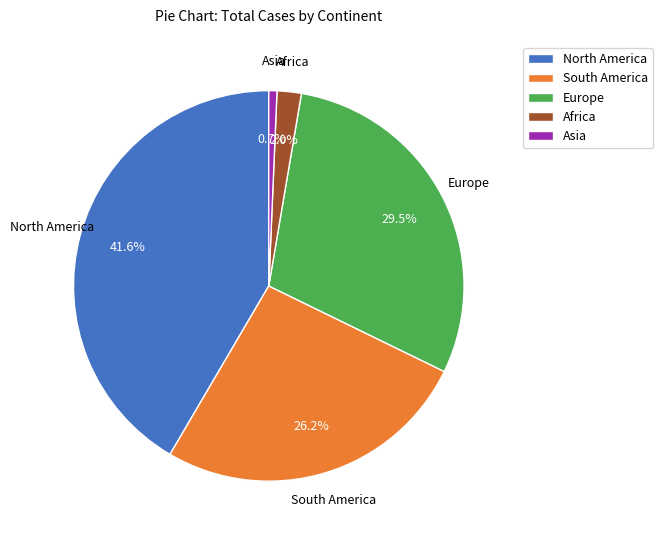

To the nearest percent, what is the average slice percentage?

20%